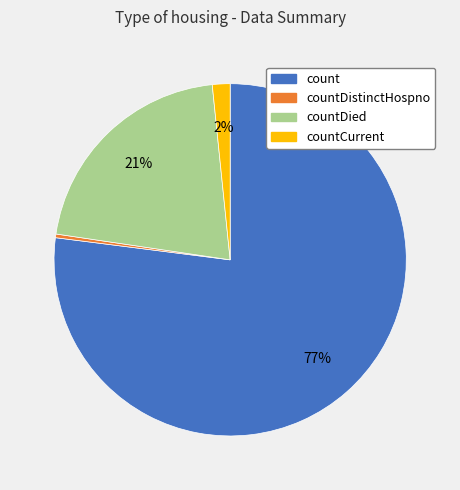

What is the ratio of the value at countCurrent to the value at countDied?

0.1